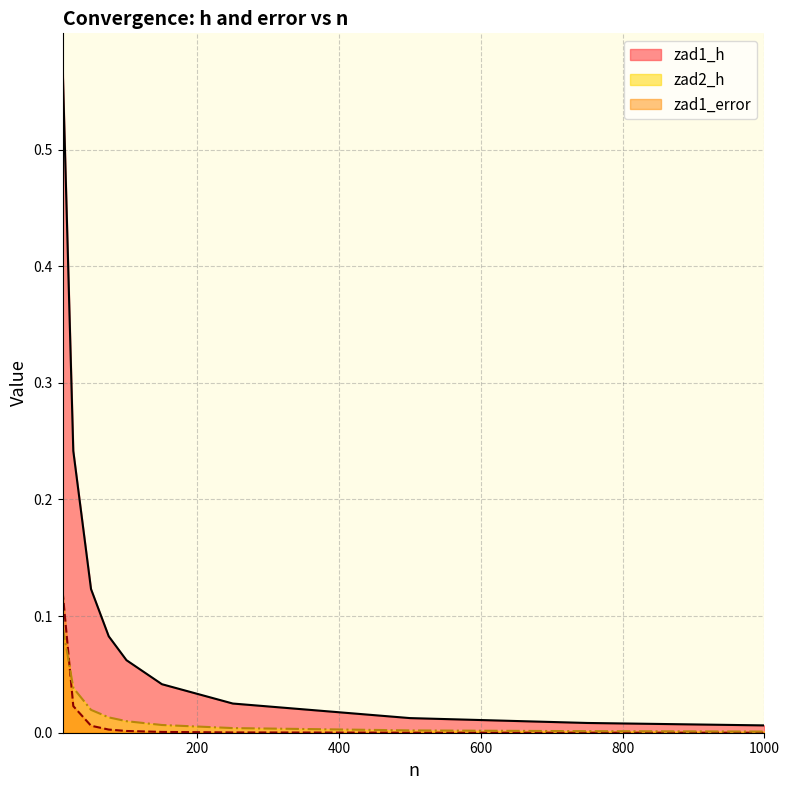

True or false: zad1_h and zad2_h intersect in this chart.

False